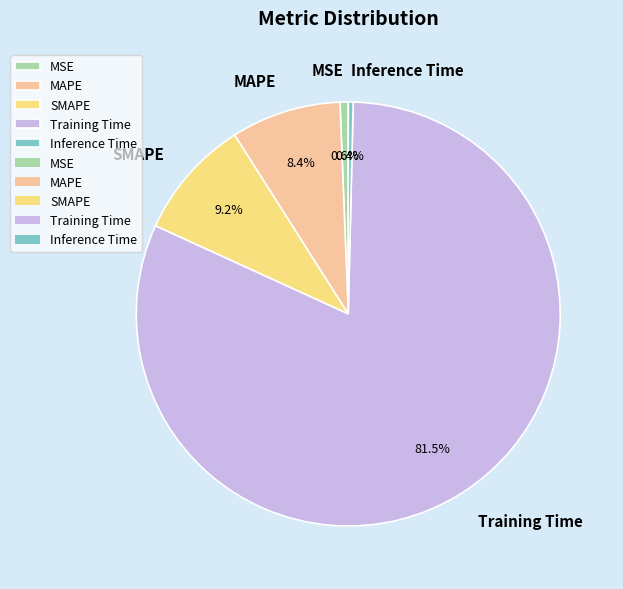

What percentage is the MSE slice, to the nearest percent?

1%